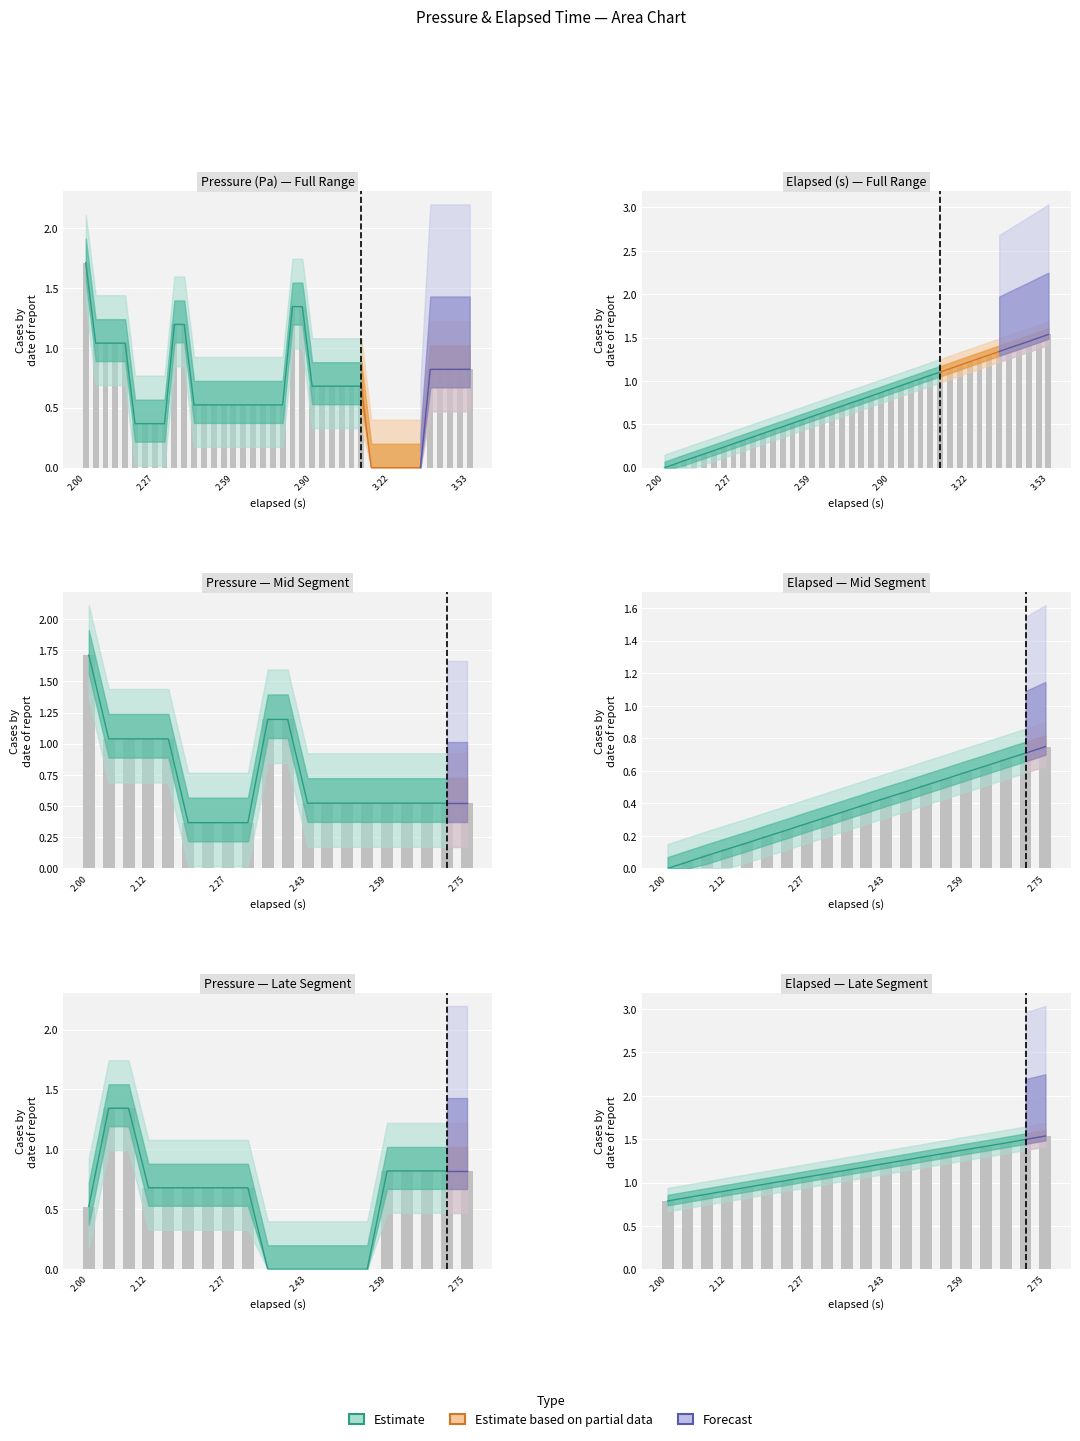

What is the sum of all pressure values?

25.8